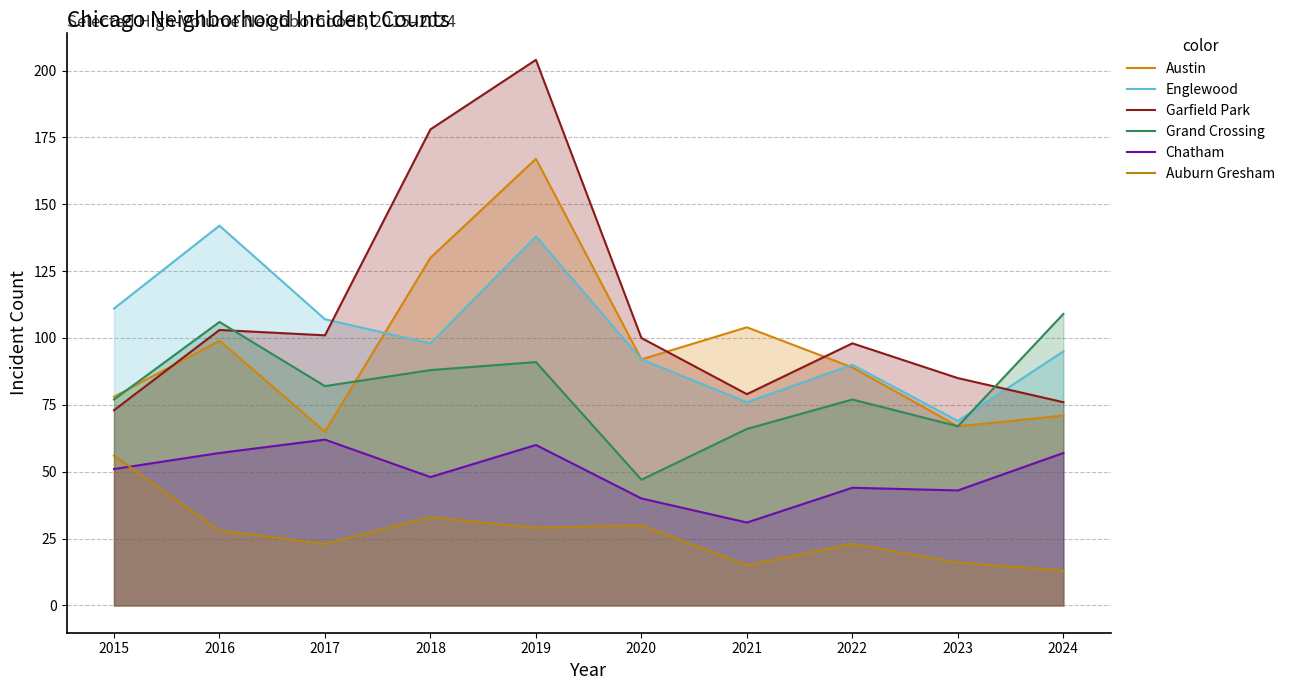

What is the difference between the second highest and minimum values in the Chatham series?

29